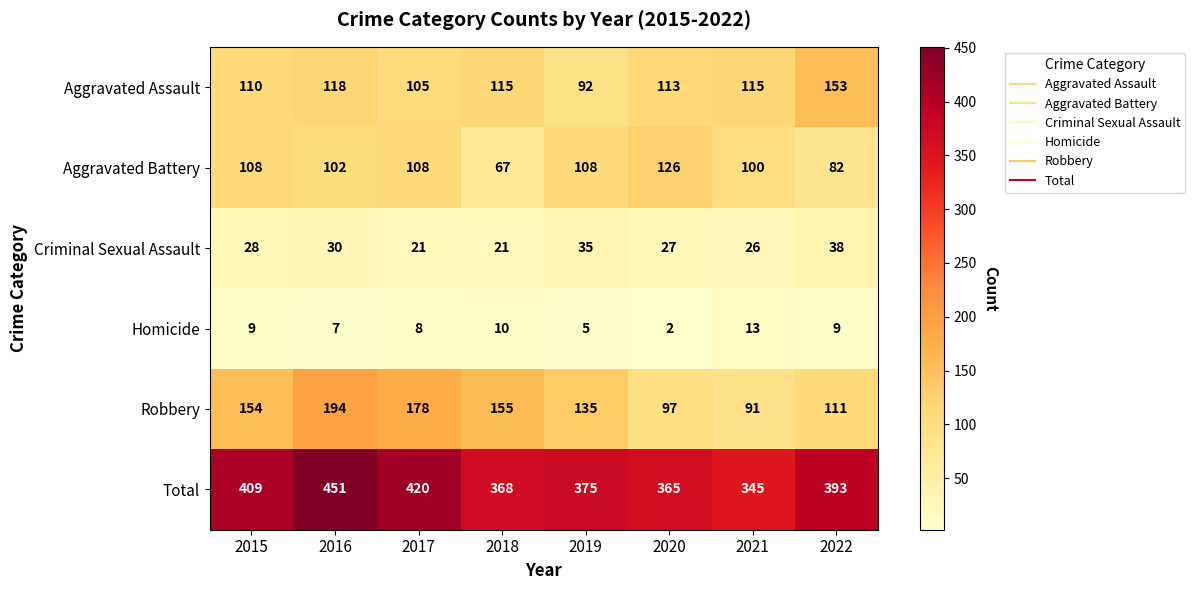

Which series has the widest spread of values?

Total